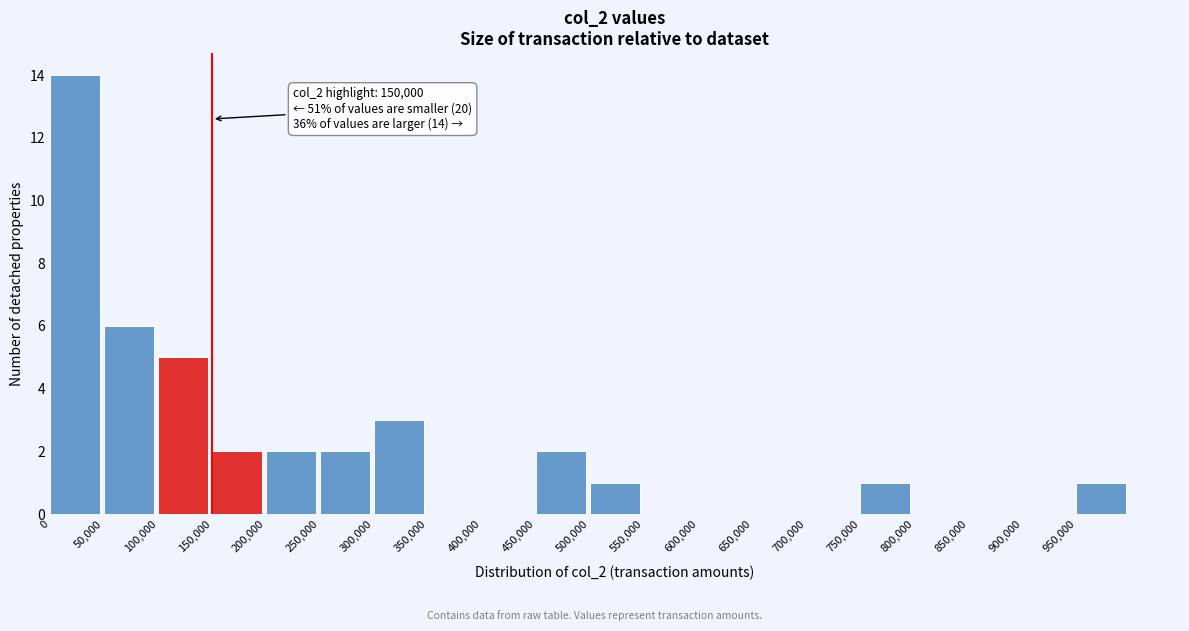

Which range on the x-axis has the tallest bar?

0 to 50000